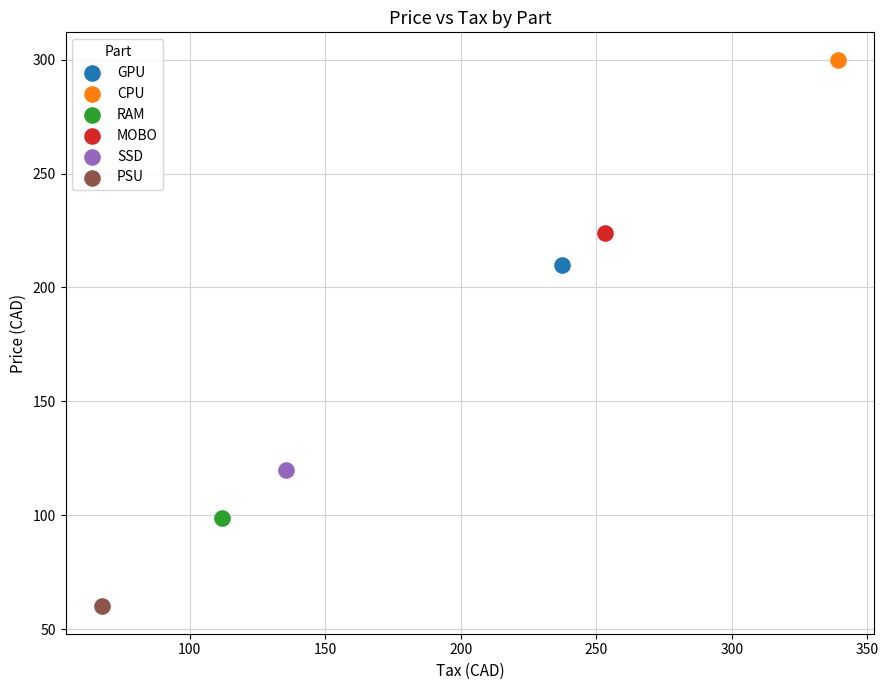

What are all the series names shown in the legend?

GPU, CPU, RAM, MOBO, SSD, PSU